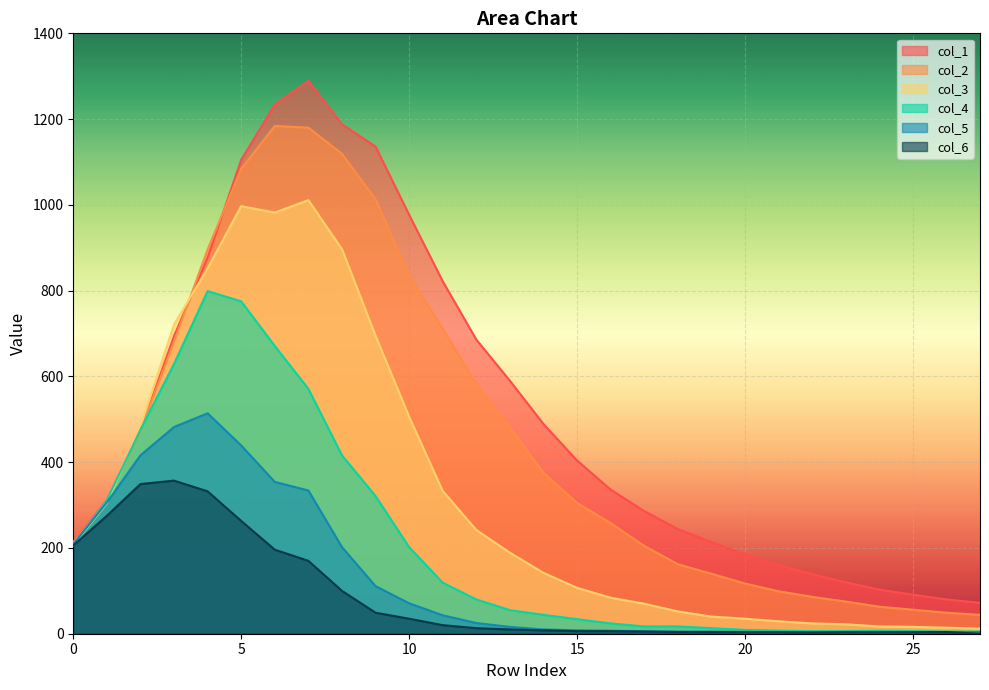

How many lines are shown in the chart?

6